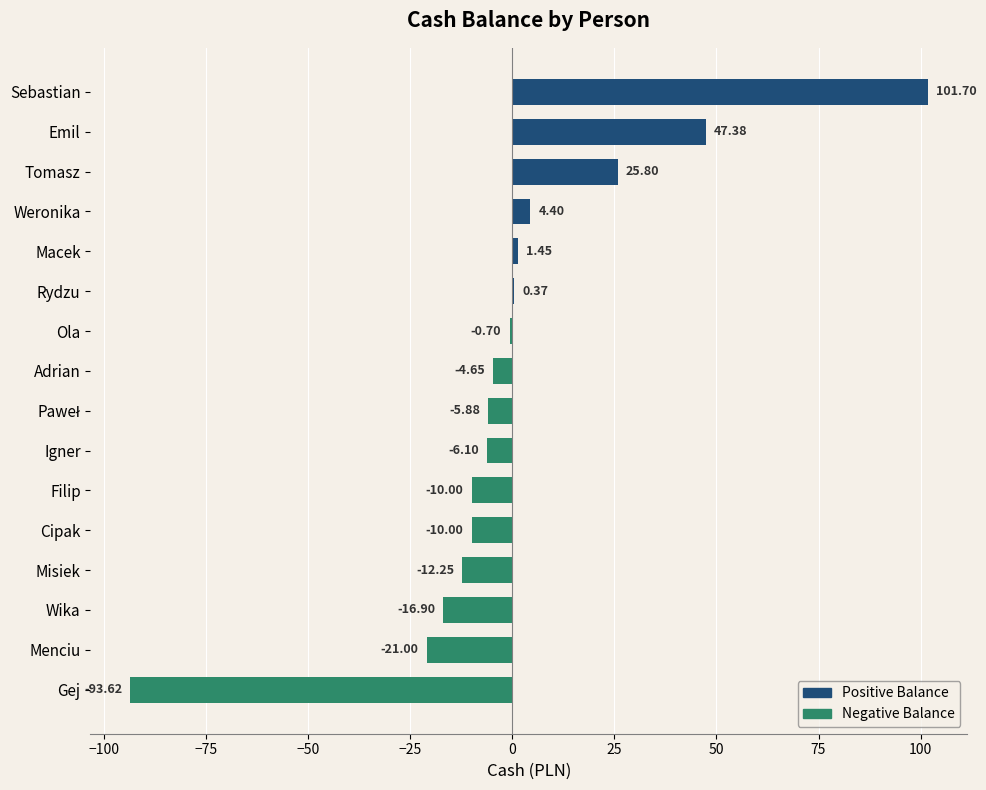

Which has a higher value, Rydzu or Ola?

Rydzu